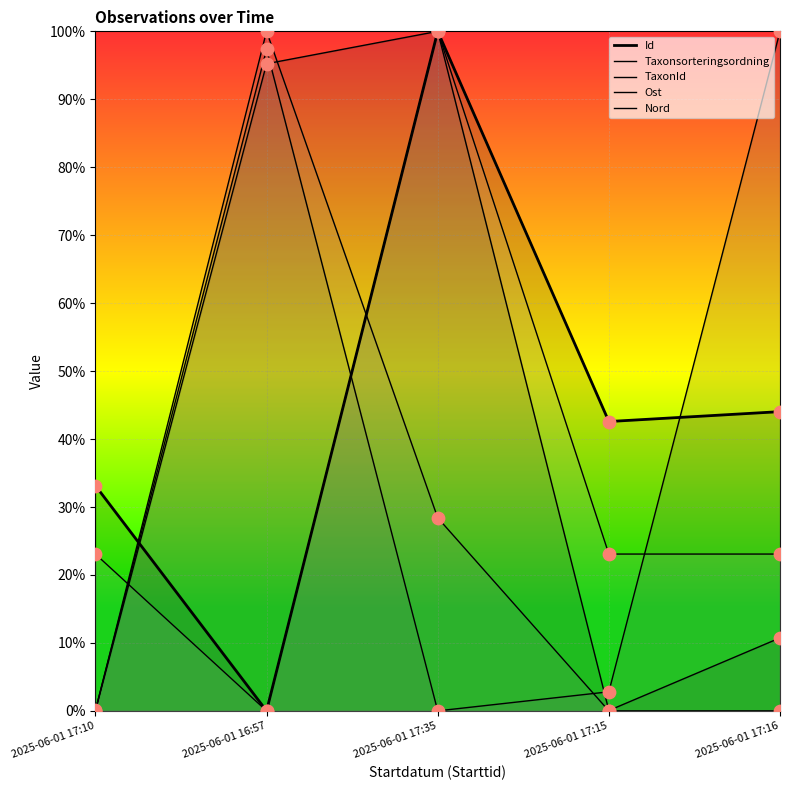

Which series has the largest Y range (max minus min)?

Id